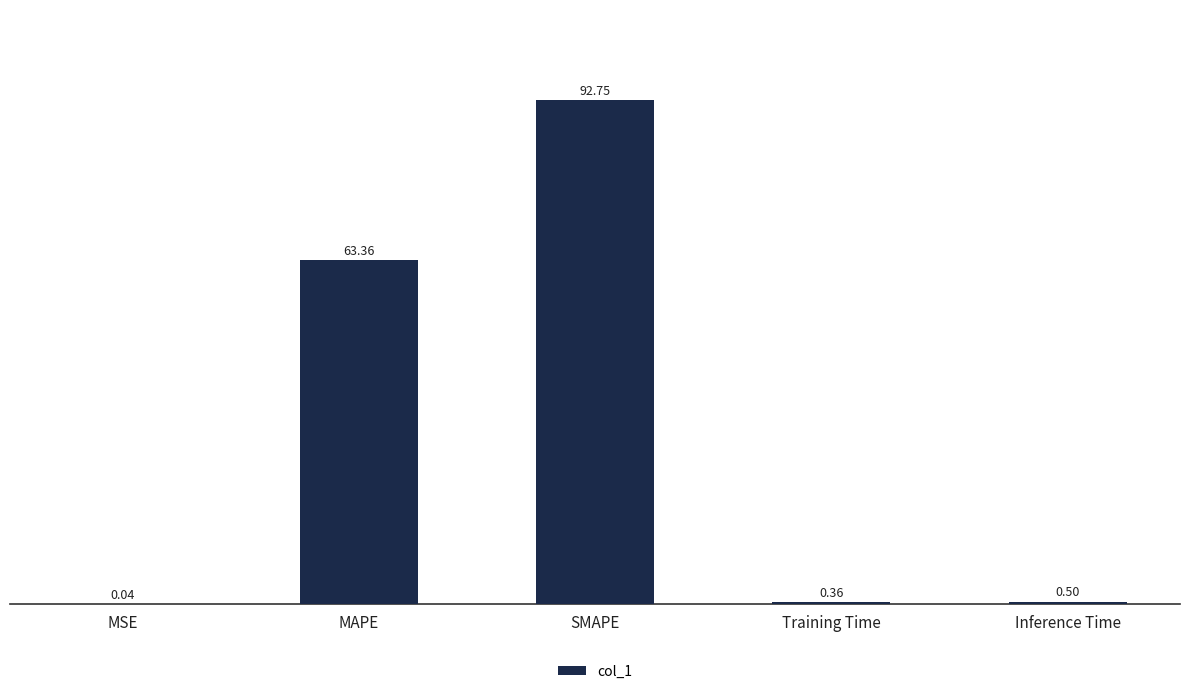

The value at SMAPE is 92.7. True or false?

True